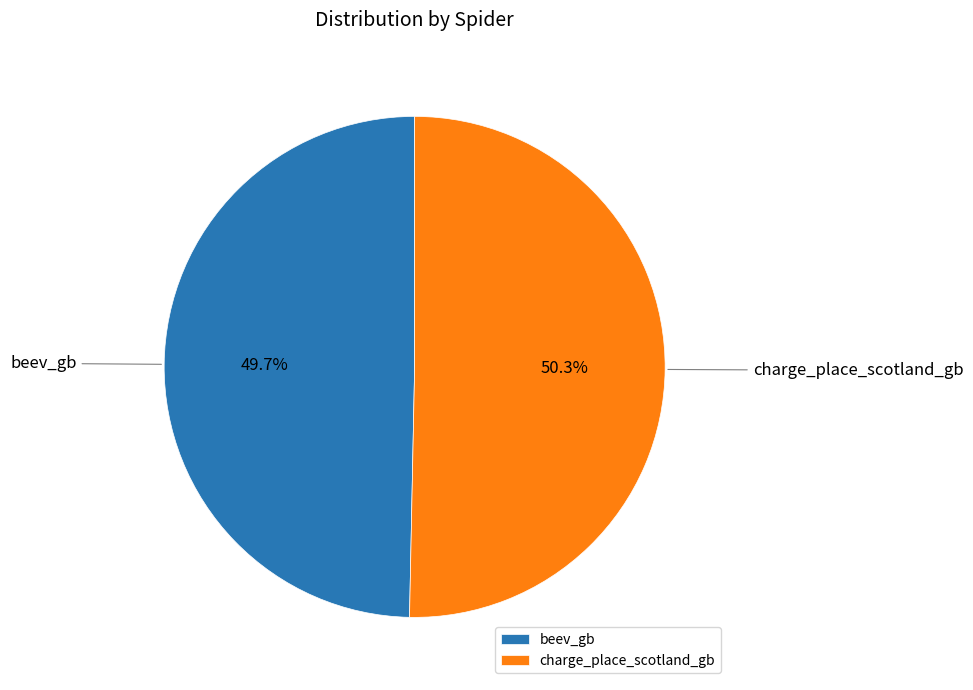

Which has a higher value, beev_gb or charge_place_scotland_gb?

charge_place_scotland_gb